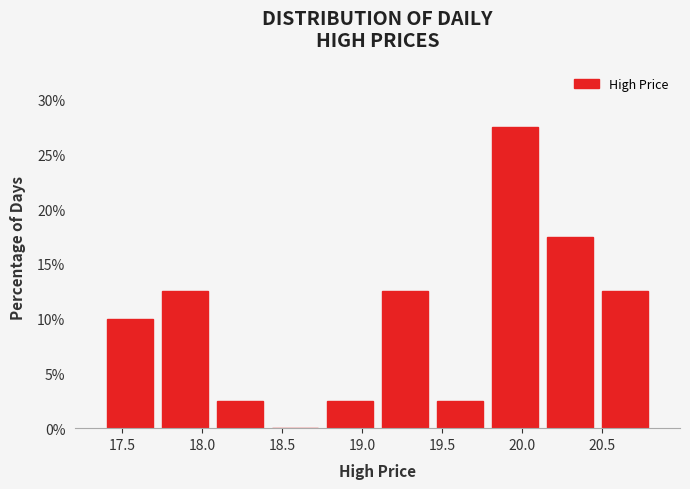

Reading left to right, list every bar in this chart as the range it spans on the x-axis followed by its height. Neither the bar edges nor the heights are printed on the chart, so give them approximately, as read against the axes.

17.40 to 17.70: 10.0
17.70 to 18.05: 12.5
18.05 to 18.40: 2.5
18.40 to 18.75: 0
18.75 to 19.10: 2.5
19.10 to 19.45: 12.5
19.45 to 19.80: 2.5
19.80 to 20.15: 27.5
20.15 to 20.45: 17.5
20.45 to 20.80: 12.5